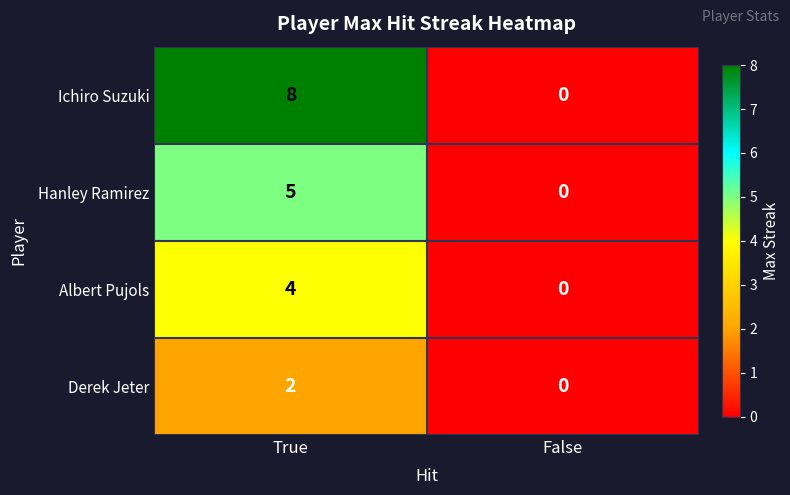

The value of Ichiro Suzuki at False is 0. True or false?

True